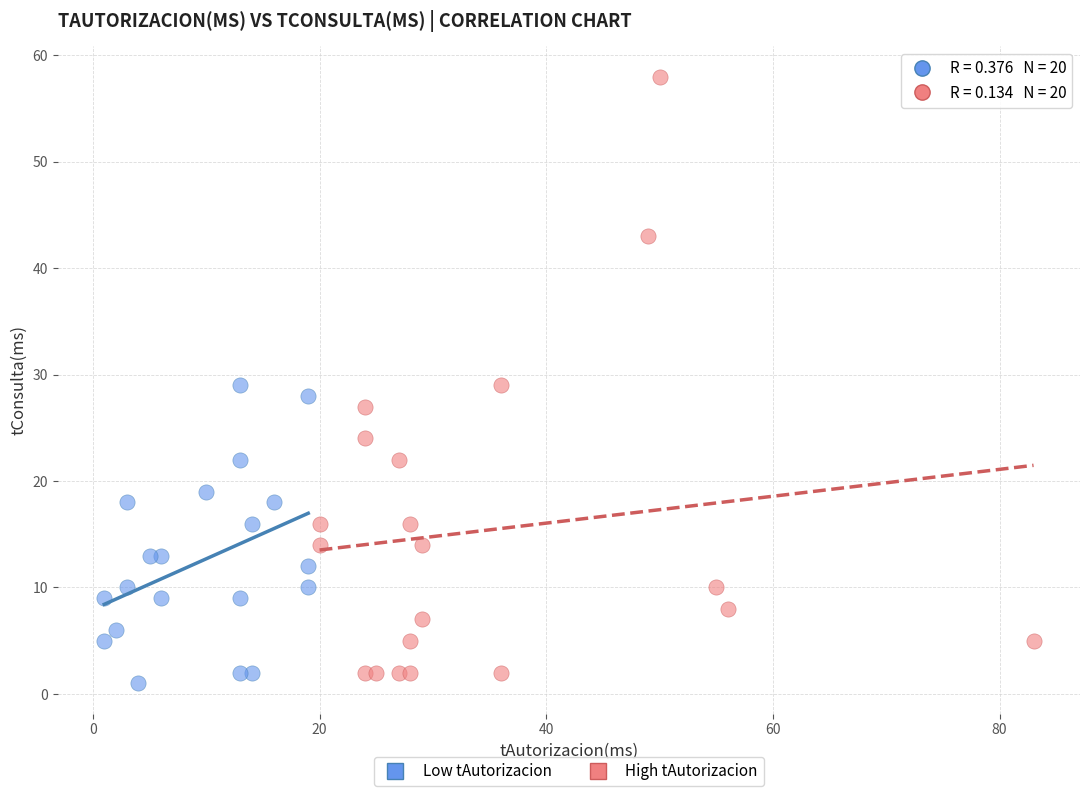

What are all the series names shown in the legend?

Low tAutorizacion, High tAutorizacion